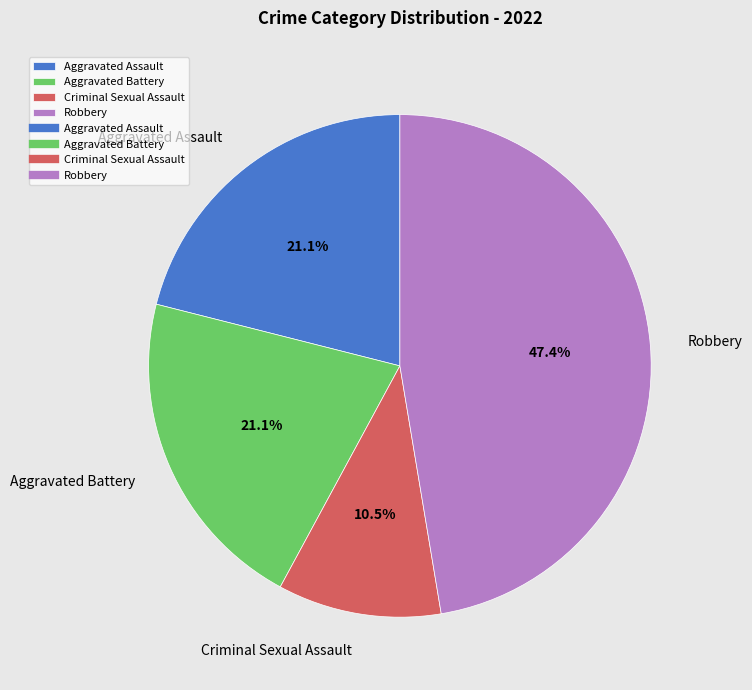

The Aggravated Assault slice represents 21% of the pie. True or false?

True